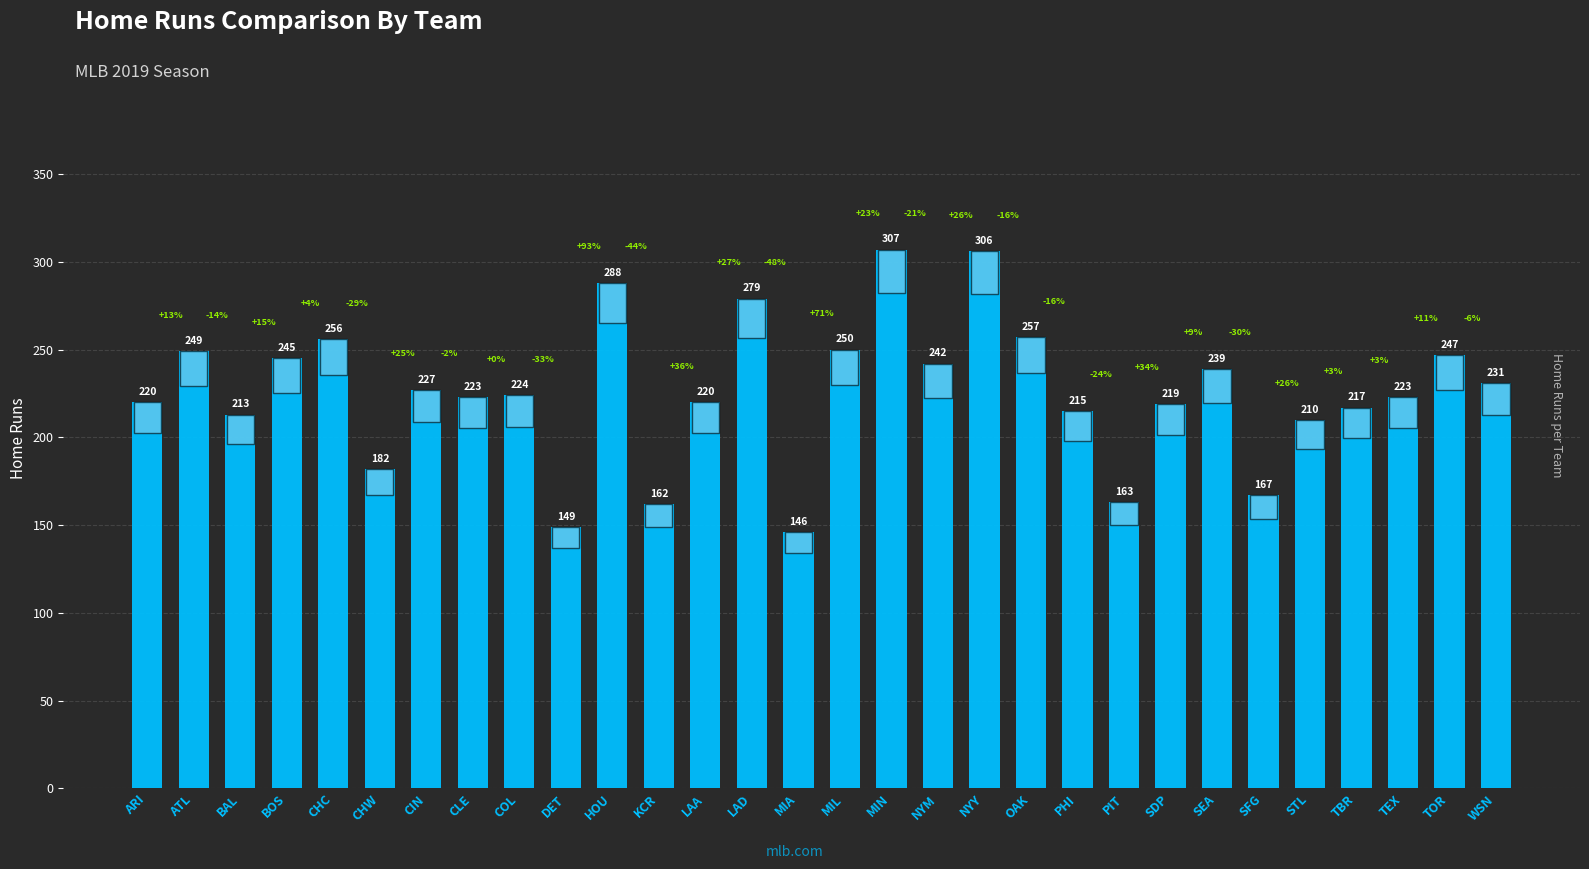

Reading left to right, extract all data points from this chart.

220	249	213	245	256	182	227	223	224	149	288	162	220	279	146	250	307	242	306	257	215	163	219	239	167	210	217	223	247	231